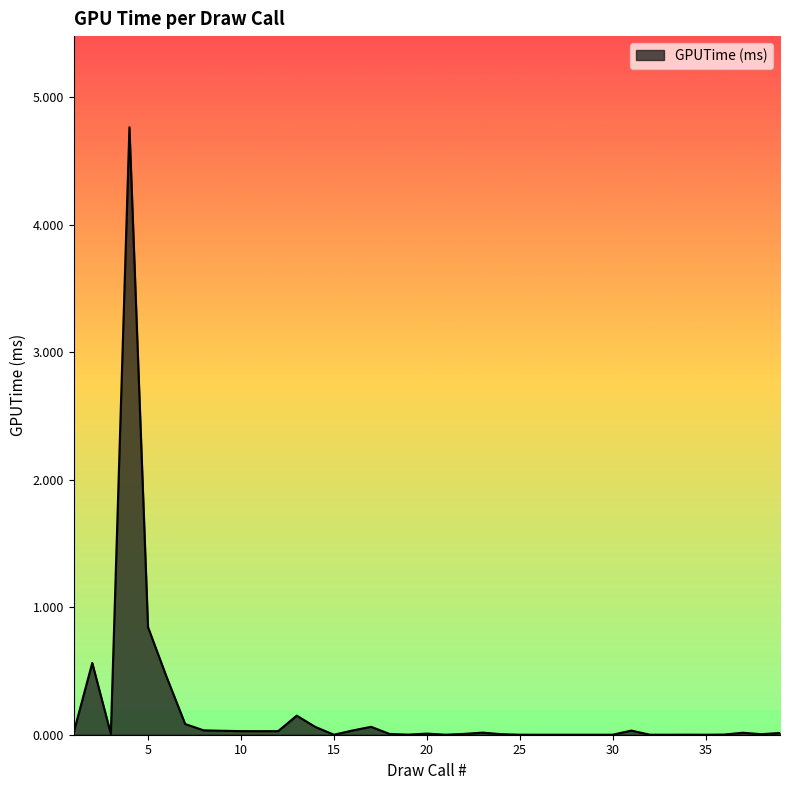

Count the number of data series in this chart.

1